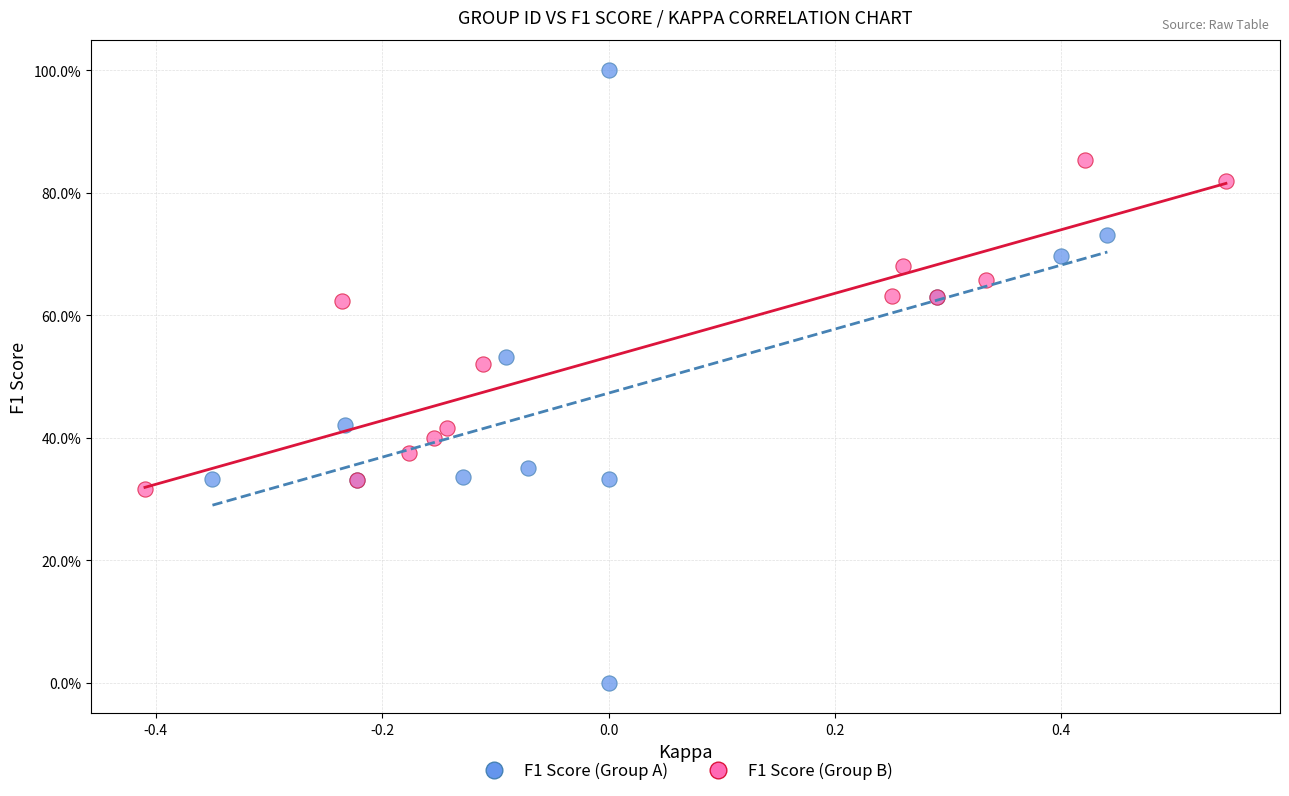

Which series has the largest Y range (max minus min)?

F1 Score (Group A)